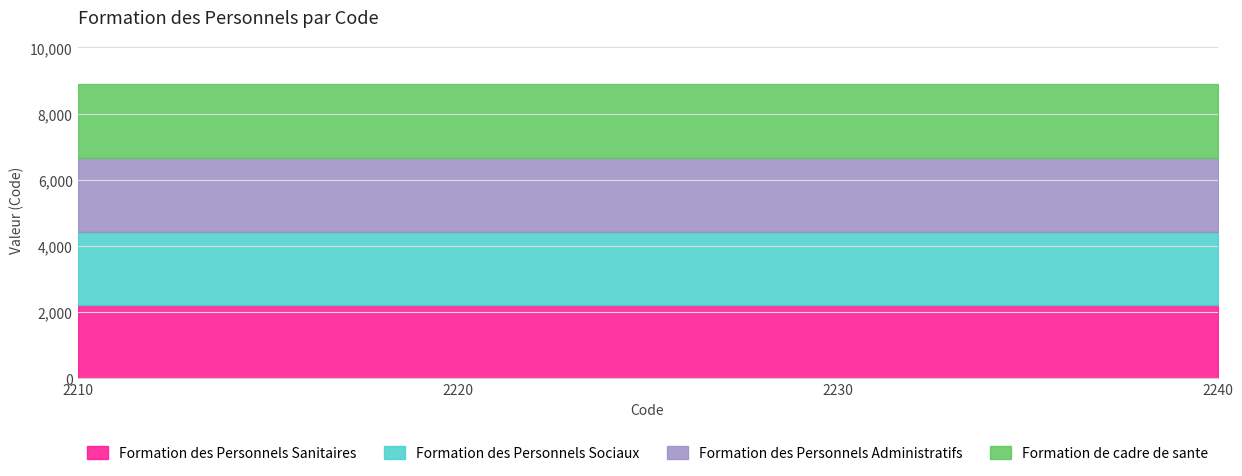

Reading left to right, what are all the values shown in this chart?

Formation des Personnels Sanitaires: 2210	2210	2210	2210
Formation des Personnels Sociaux: 2220	2220	2220	2220
Formation des Personnels Administratifs: 2230	2230	2230	2230
Formation de cadre de sante: 2240	2240	2240	2240